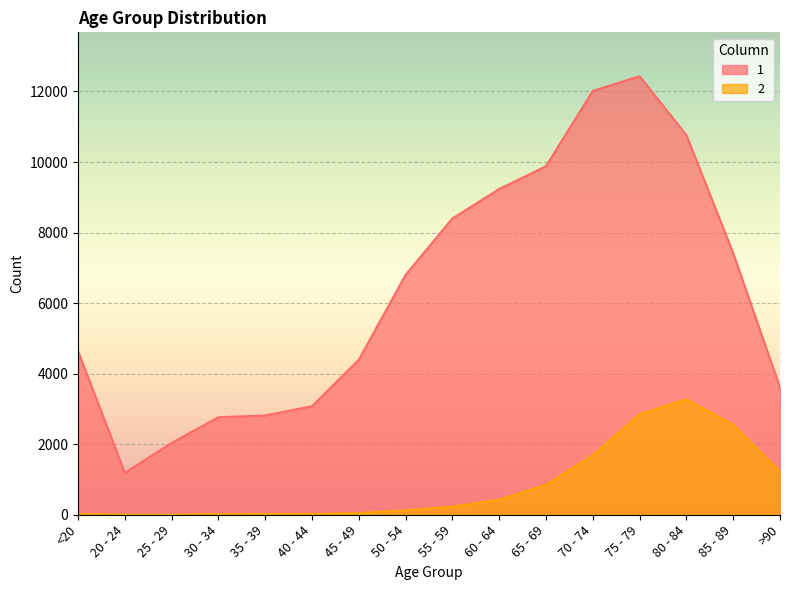

At which label does 2 reach its minimum?

25 - 29